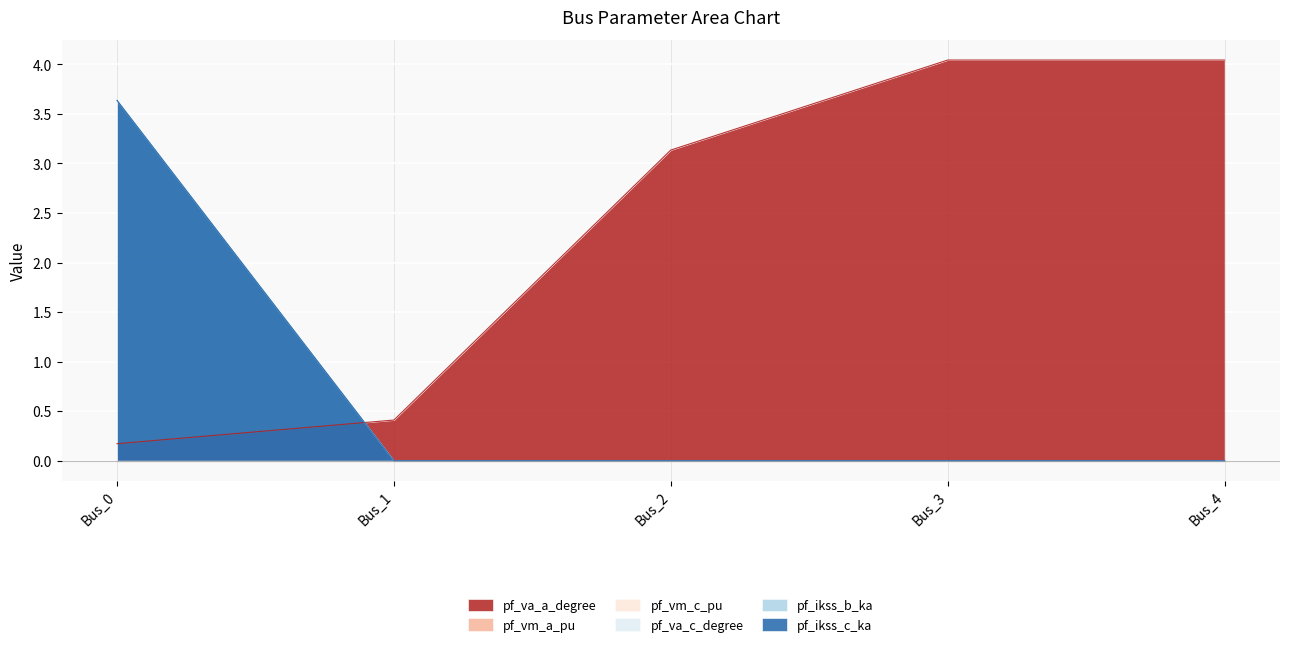

What is the value of the pf_va_a_degree point at the 3rd from the left?

3.1